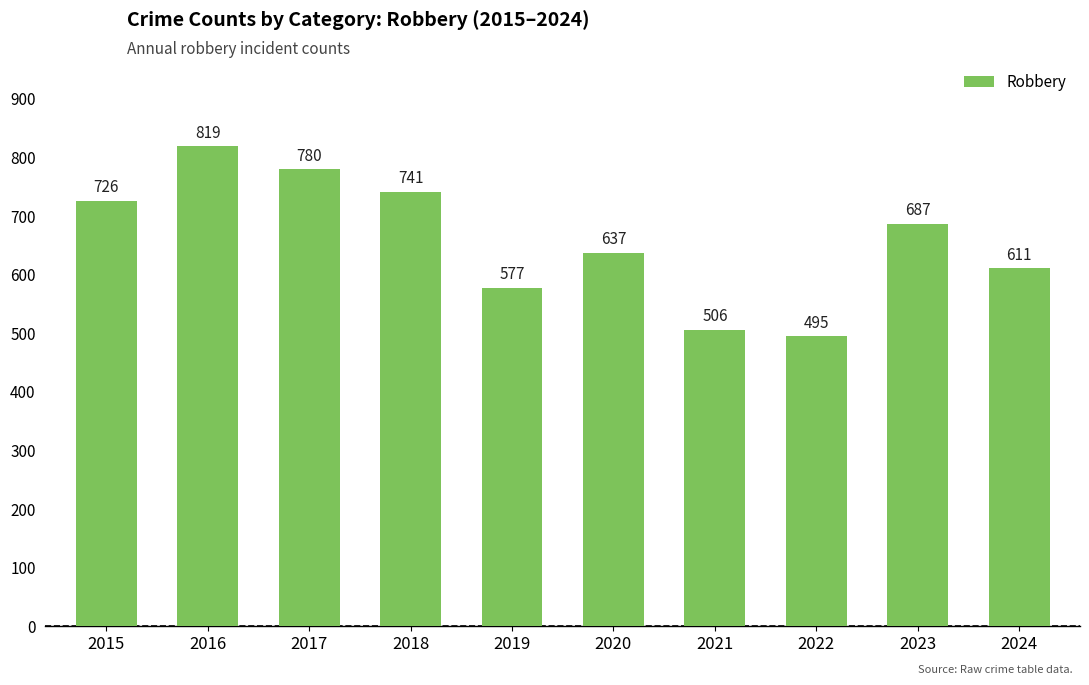

Is it true that the value at 2020 is 637?

True